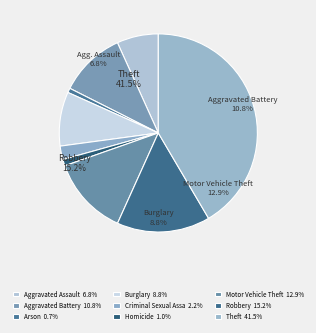

To the nearest percent, what is the combined percentage of Homicide and Robbery?

16%